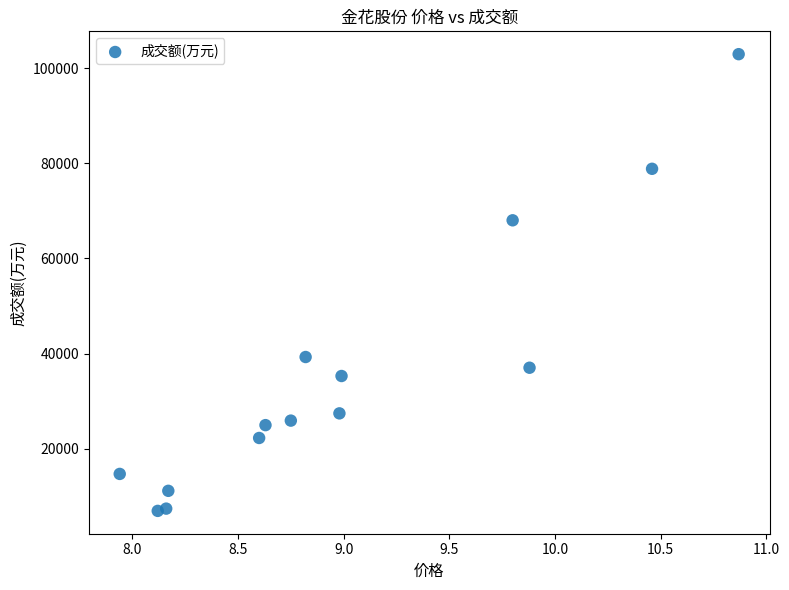

What is the range of Y values (max minus min)?

96070